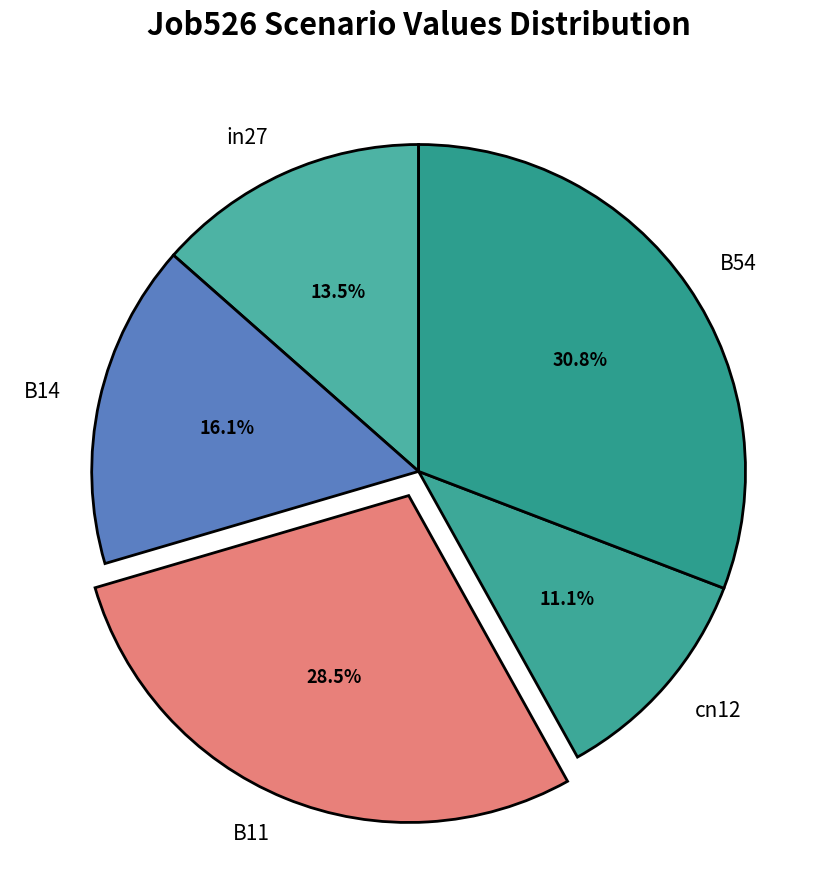

Rank the categories by value from highest to lowest.

B54, B11, B14, in27, cn12